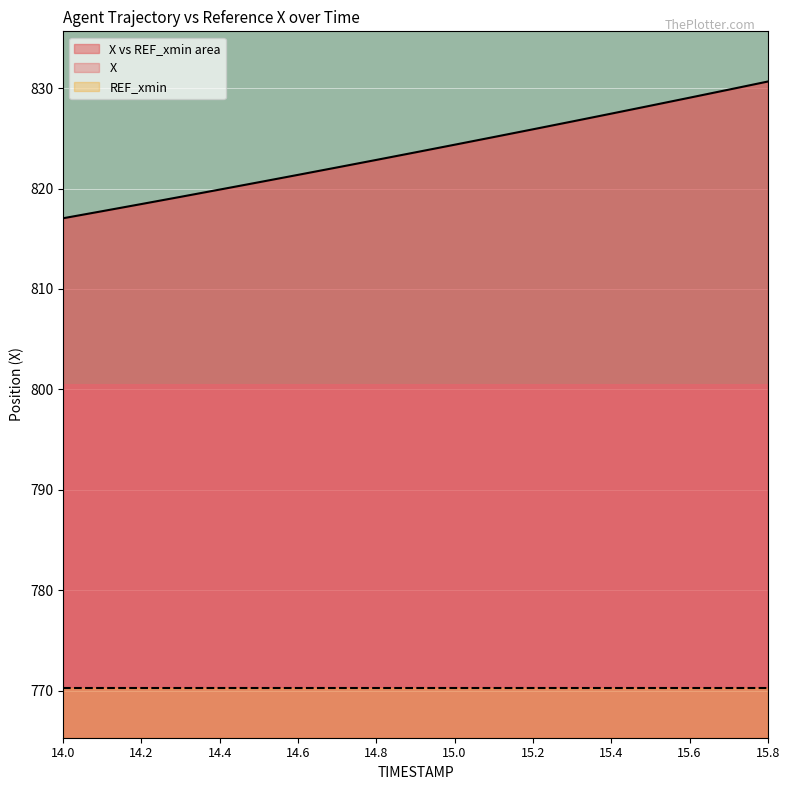

What is the highest value of the X vs REF_xmin area series?

830.7